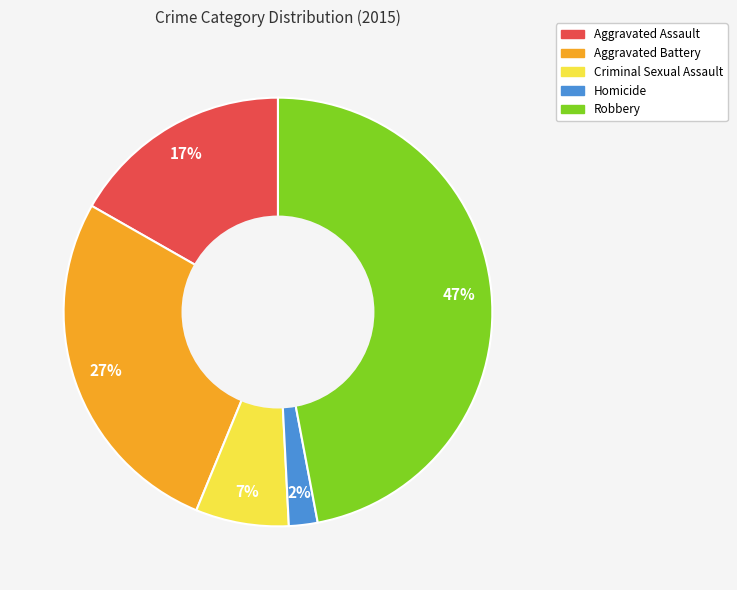

To the nearest percent, what portion does Robbery represent?

47%